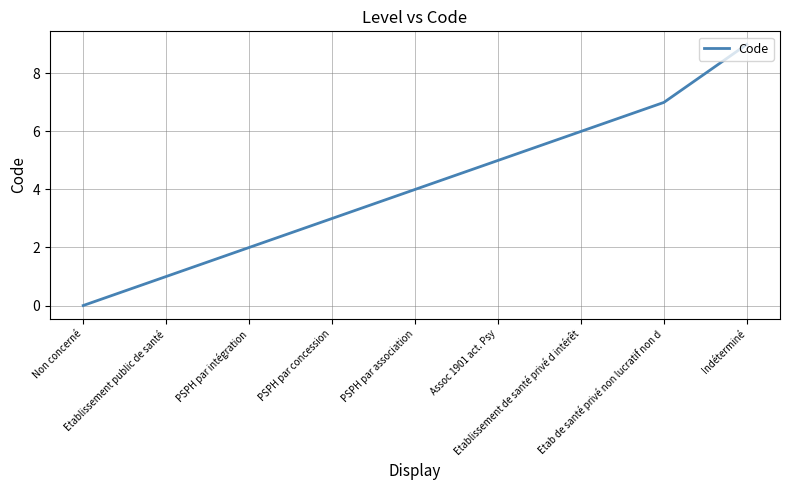

What is the greatest value displayed?

9